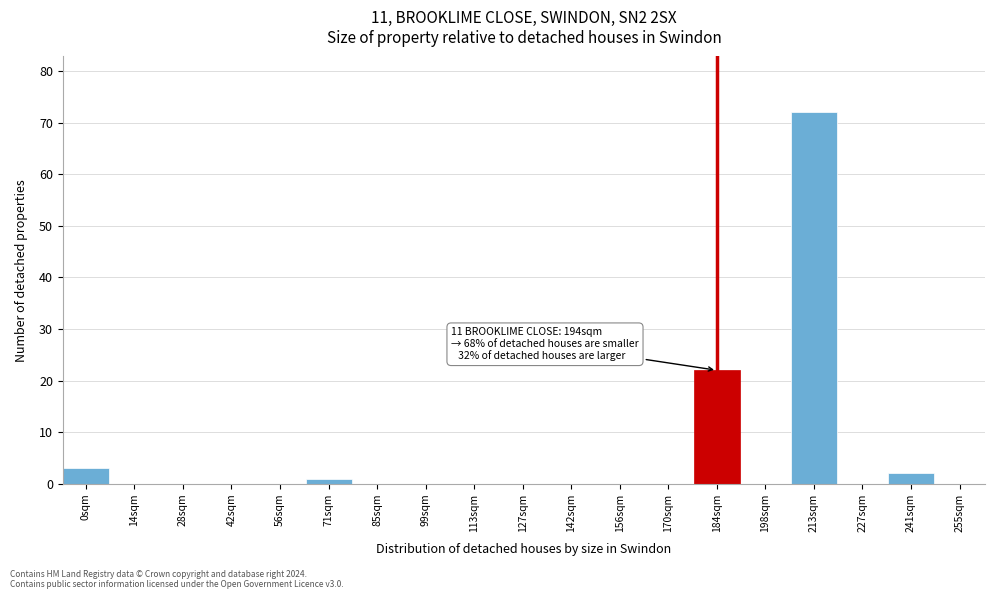

Reading left to right, extract all data points from this chart.

0sqm=3	14sqm=0	28sqm=0	42sqm=0	56sqm=0	71sqm=1	85sqm=0	99sqm=0	113sqm=0	127sqm=0	142sqm=0	156sqm=0	170sqm=0	184sqm=22	198sqm=0	213sqm=72	227sqm=0	241sqm=2	255sqm=0